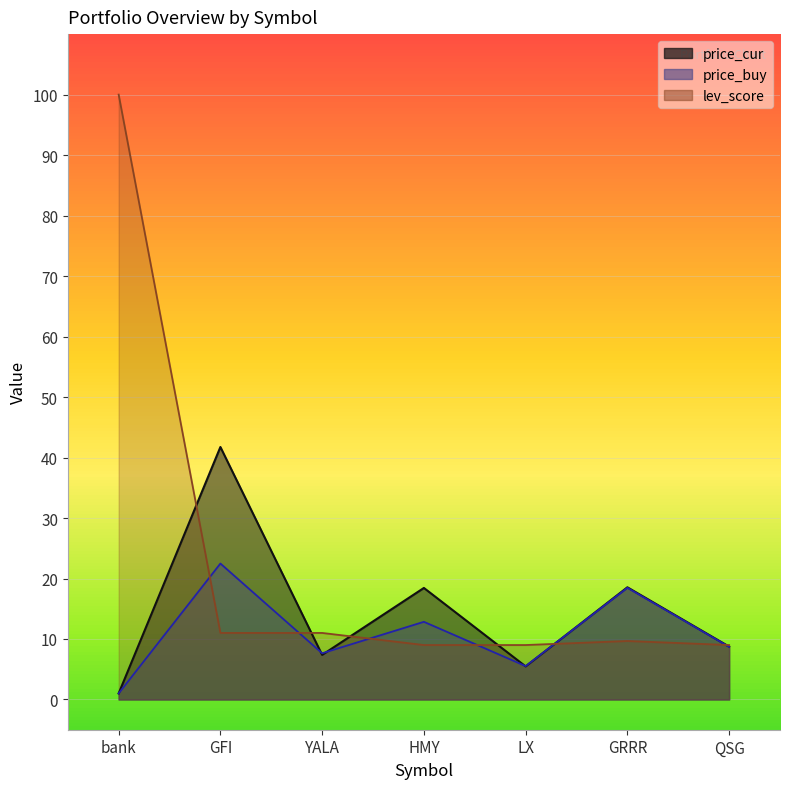

Rank the categories by price_buy value from lowest to highest.

bank, LX, YALA, QSG, HMY, GRRR, GFI